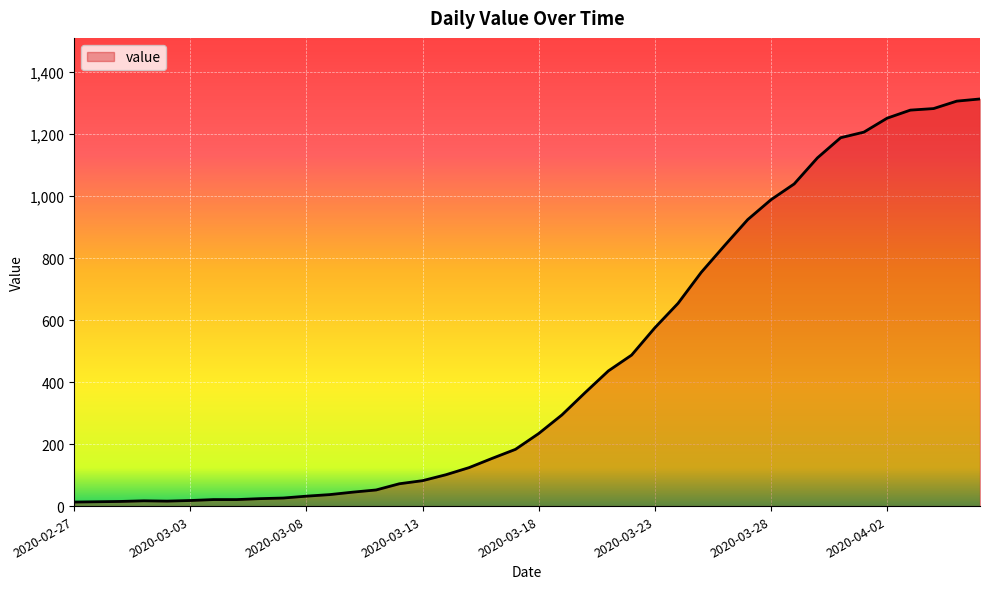

What is the difference between the second highest and minimum values?

1293